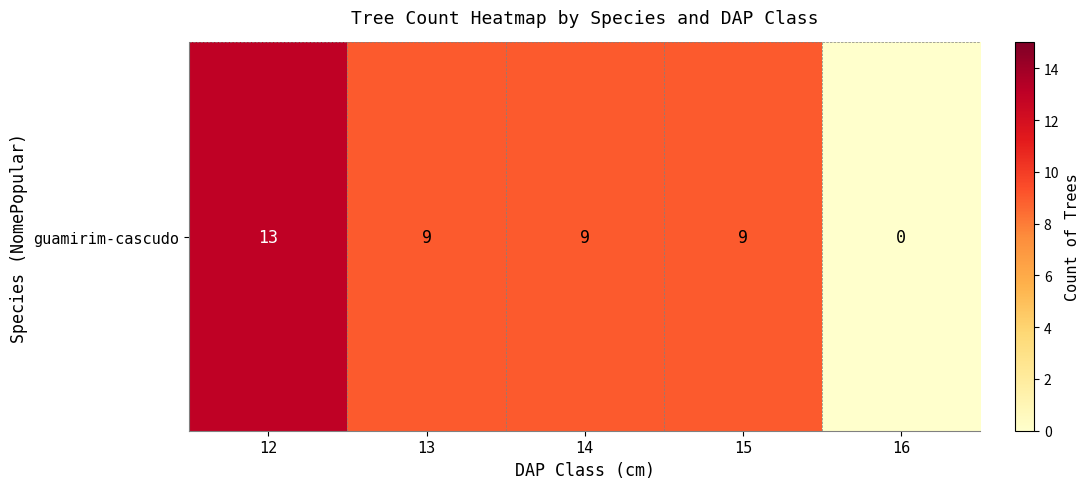

Reading right to left, what are all the values shown in this chart?

0	9	9	9	13